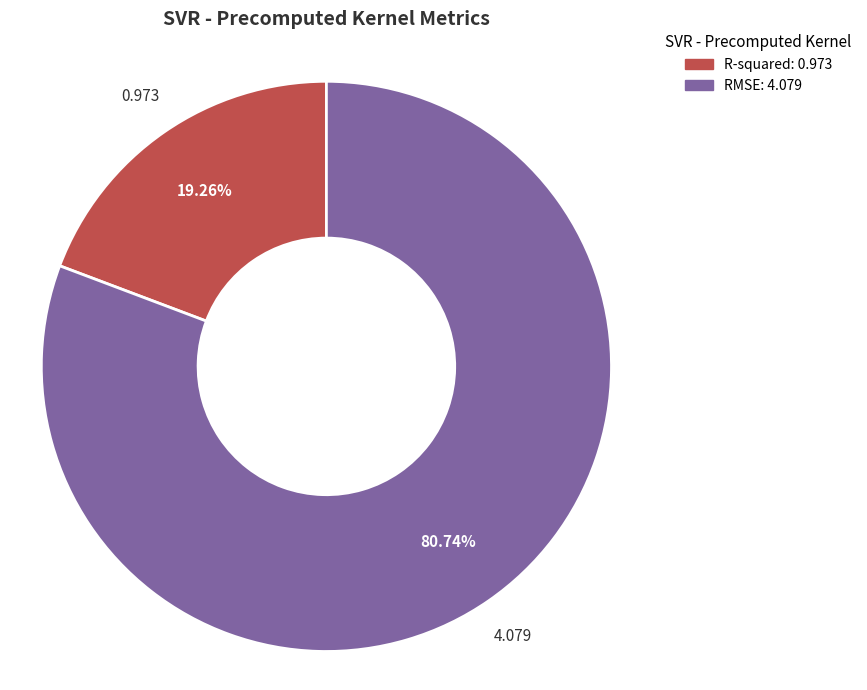

How much of the chart is everything except RMSE?

19.3%